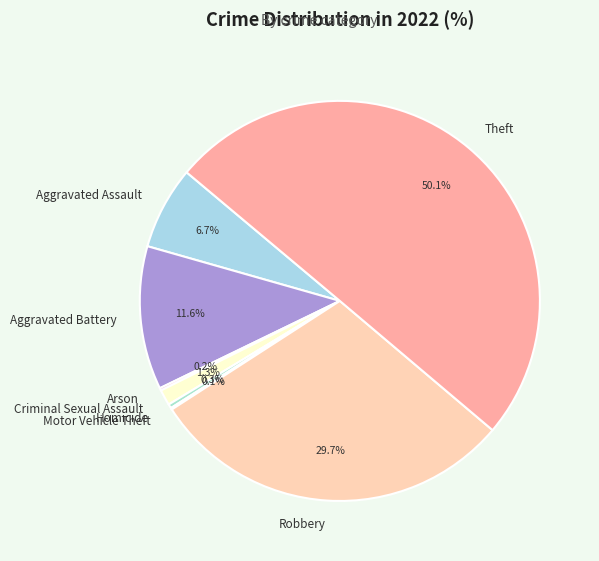

What is the largest slice in the pie chart?

Theft